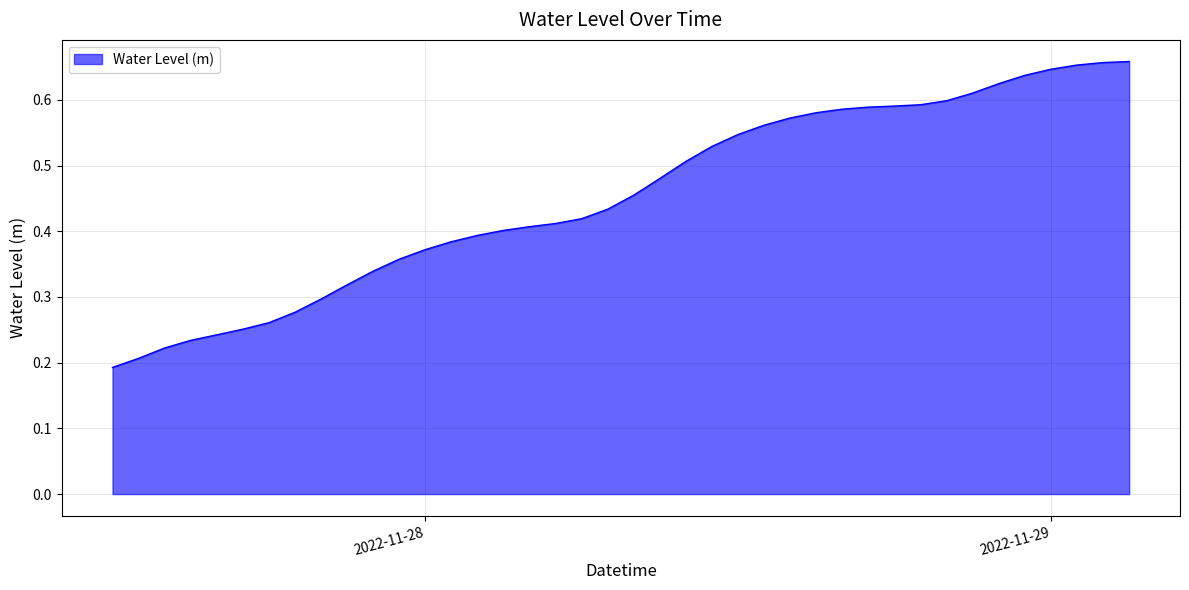

What is the difference between the maximum and minimum values?

0.5